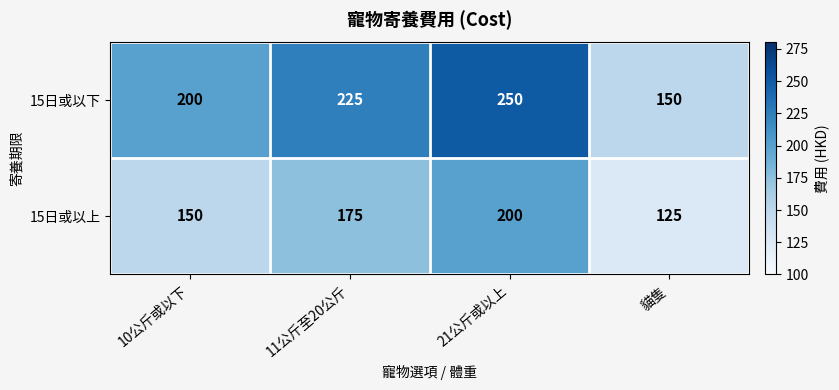

Rank the series at 21公斤或以上 from highest to lowest value.

15日或以下, 15日或以上